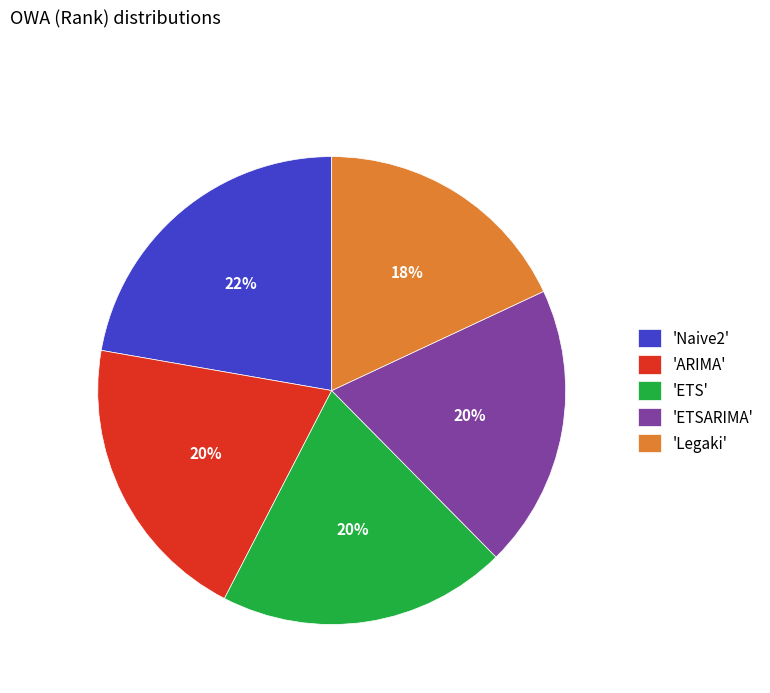

Is 'Naive2' the majority of the pie?

No